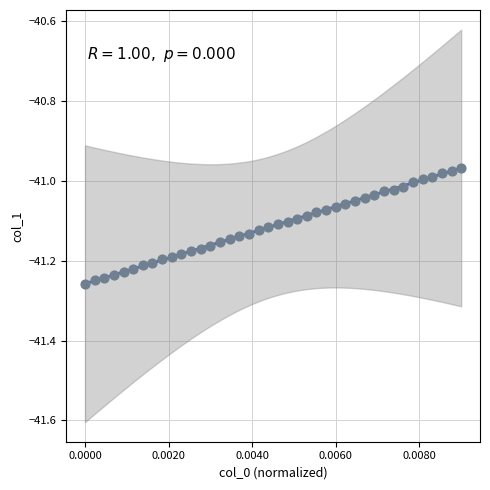

What is the range of Y values (max minus min)?

0.3